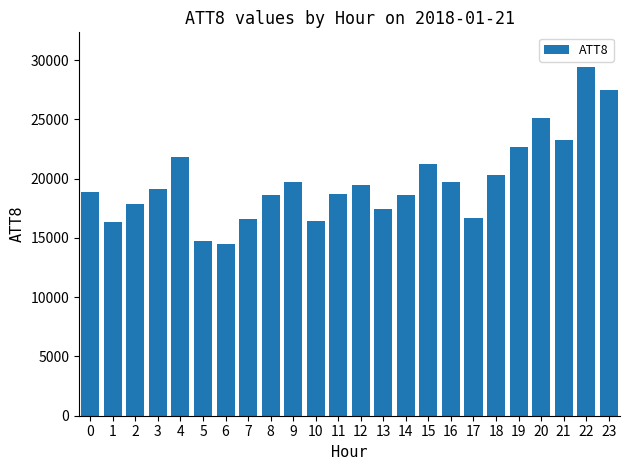

What is the value of the 8th bar from the left?

16600